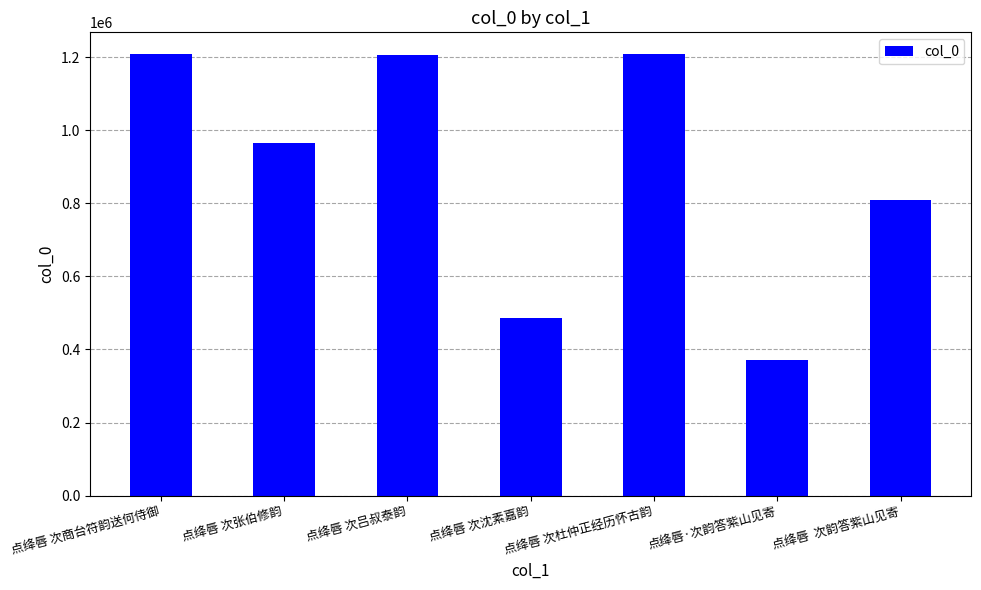

What is the minimum value shown in the chart?

370928